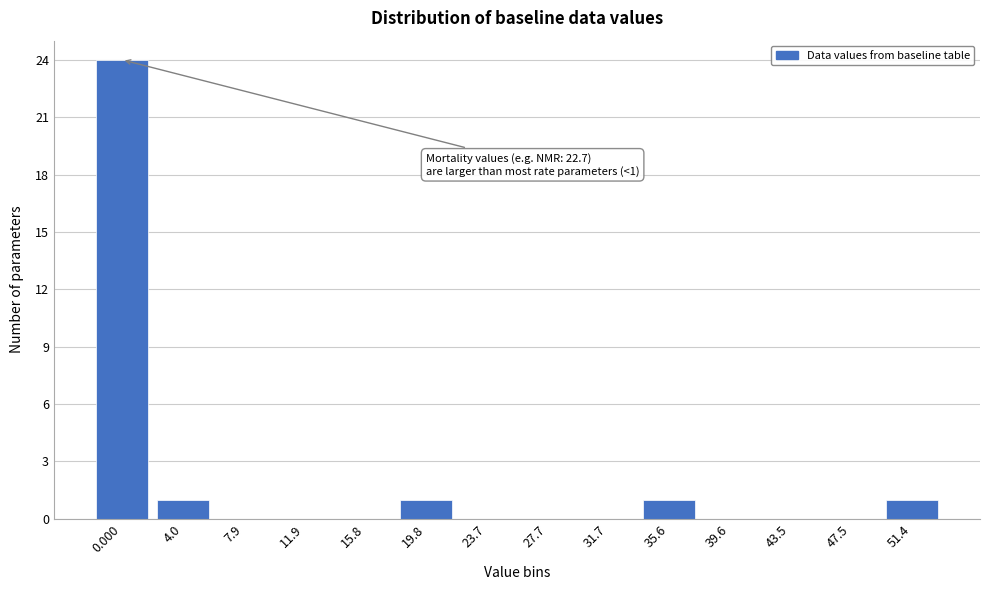

Reading left to right, transcribe all the data shown in this chart.

0.000=24	4.0=1	7.9=0	11.9=0	15.8=0	19.8=1	23.7=0	27.7=0	31.7=0	35.6=1	39.6=0	43.5=0	47.5=0	51.4=1